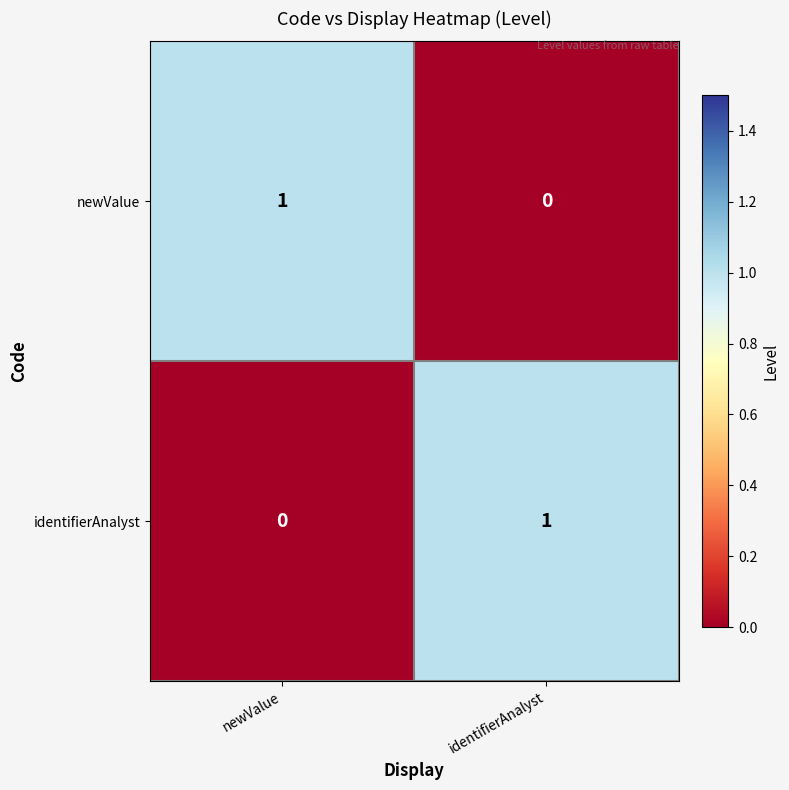

At which label is identifierAnalyst closest to 0?

newValue